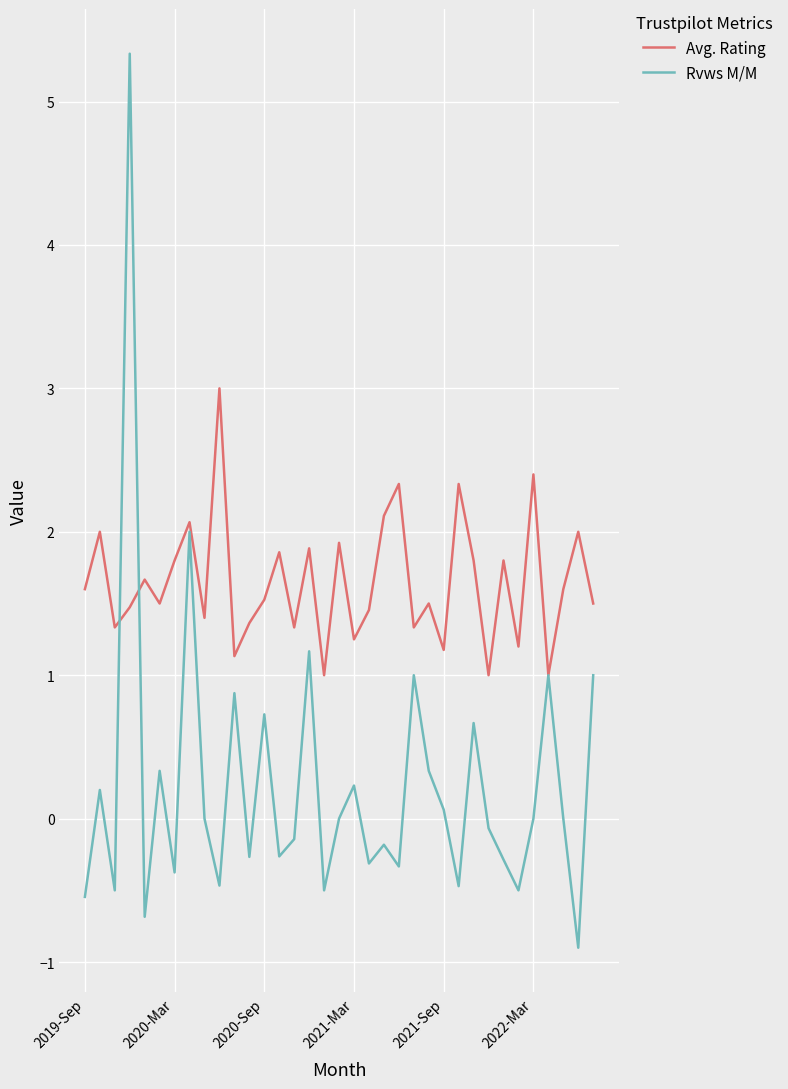

List the series in order of their peak value, lowest first.

Avg. Rating, Rvws M/M